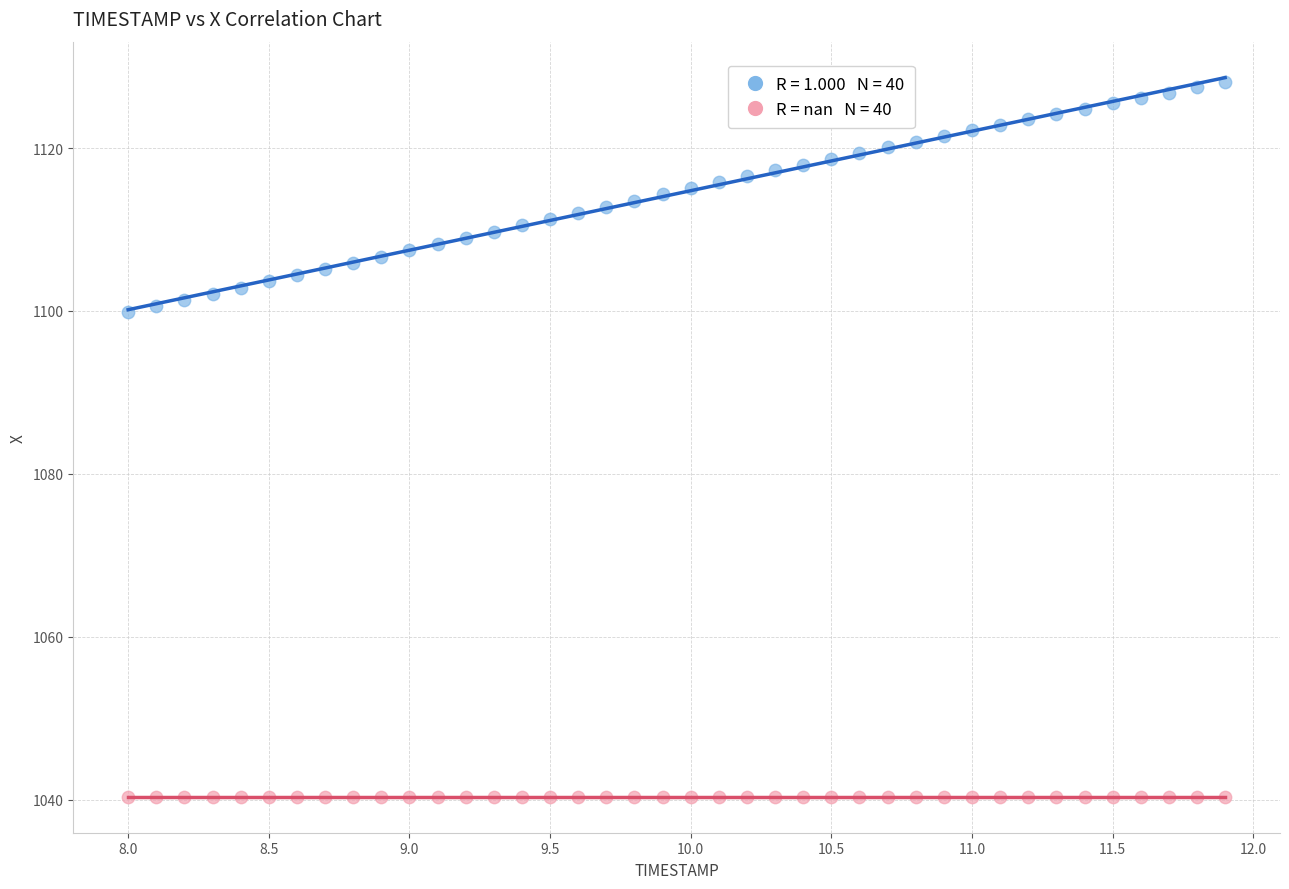

Count the number of points in this scatter plot.

80